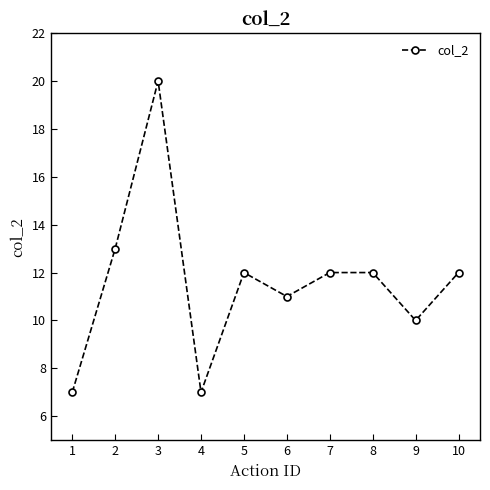

Where is the first local maximum?

3